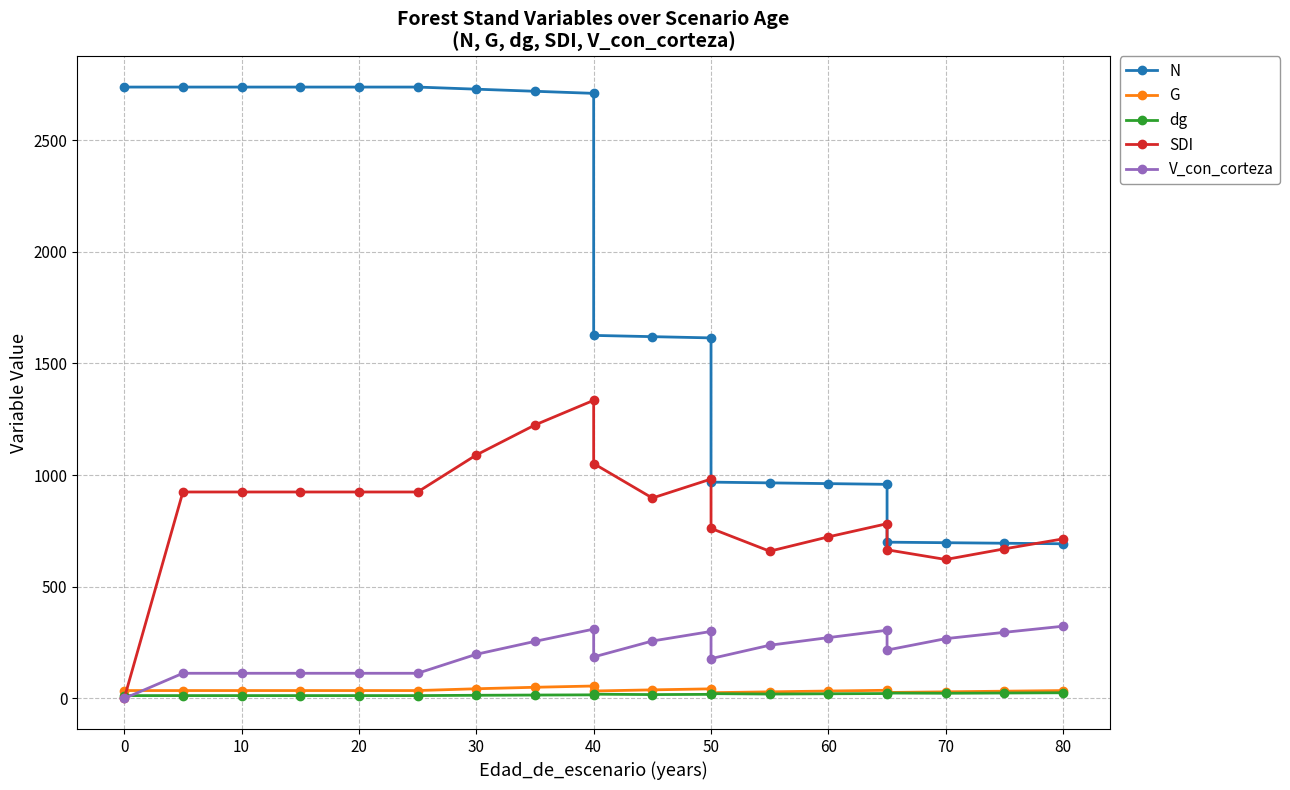

What is the difference between the maximum and minimum values in the SDI series?

1334.9